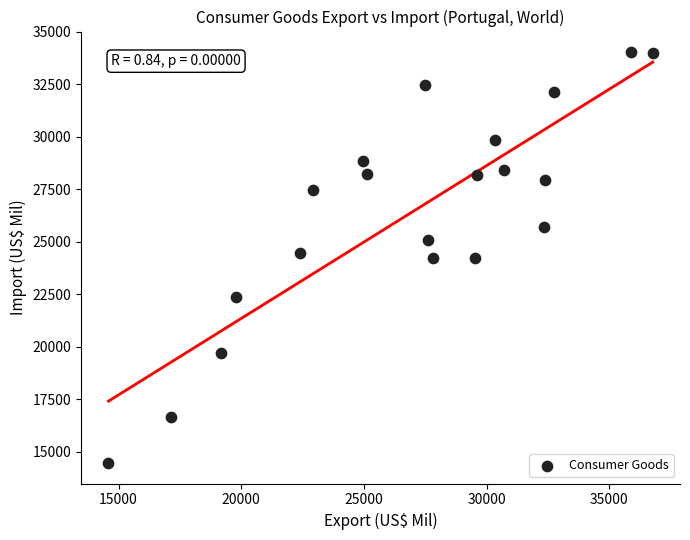

What is the range of Y values (max minus min)?

19562.9